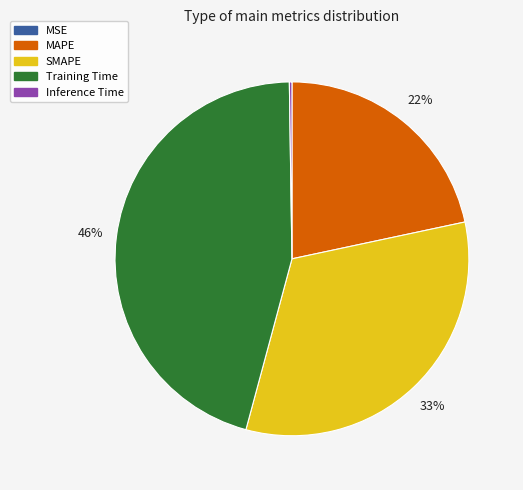

Between Training Time and MAPE, which is larger?

Training Time